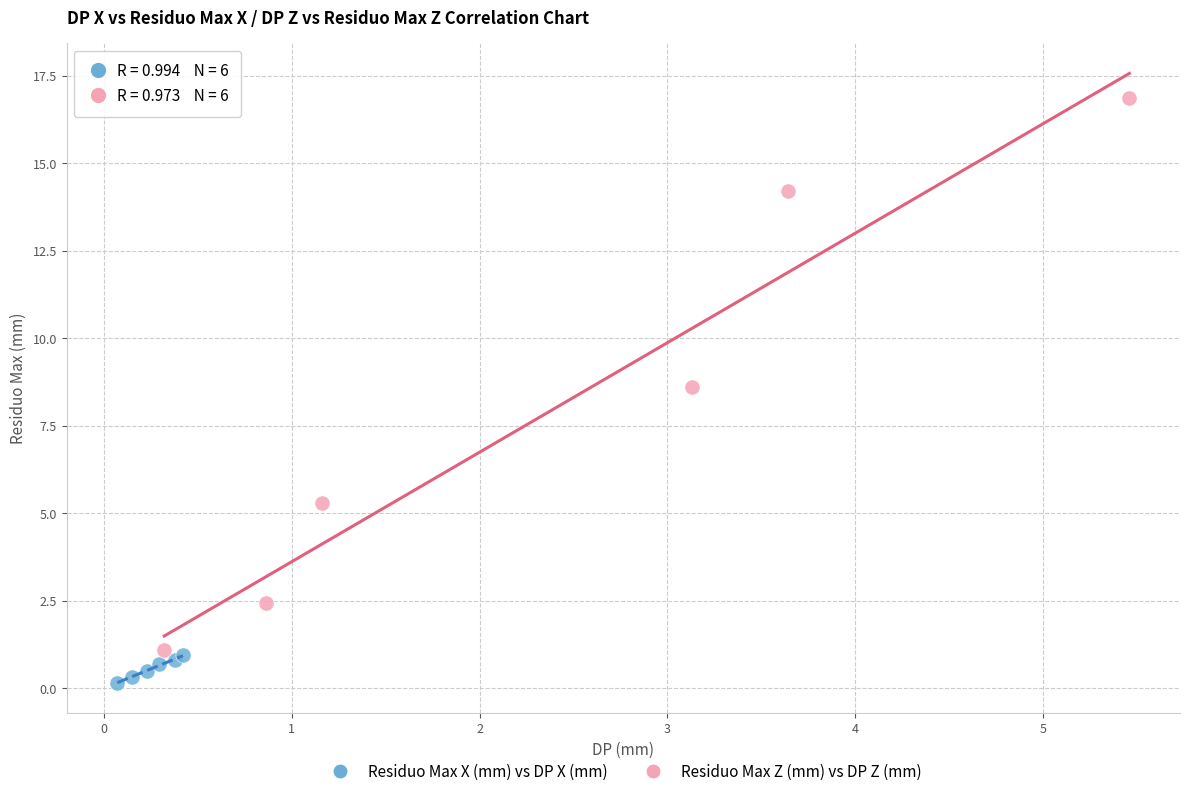

Which series has the largest Y range (max minus min)?

Residuo Max Z (mm) vs DP Z (mm)